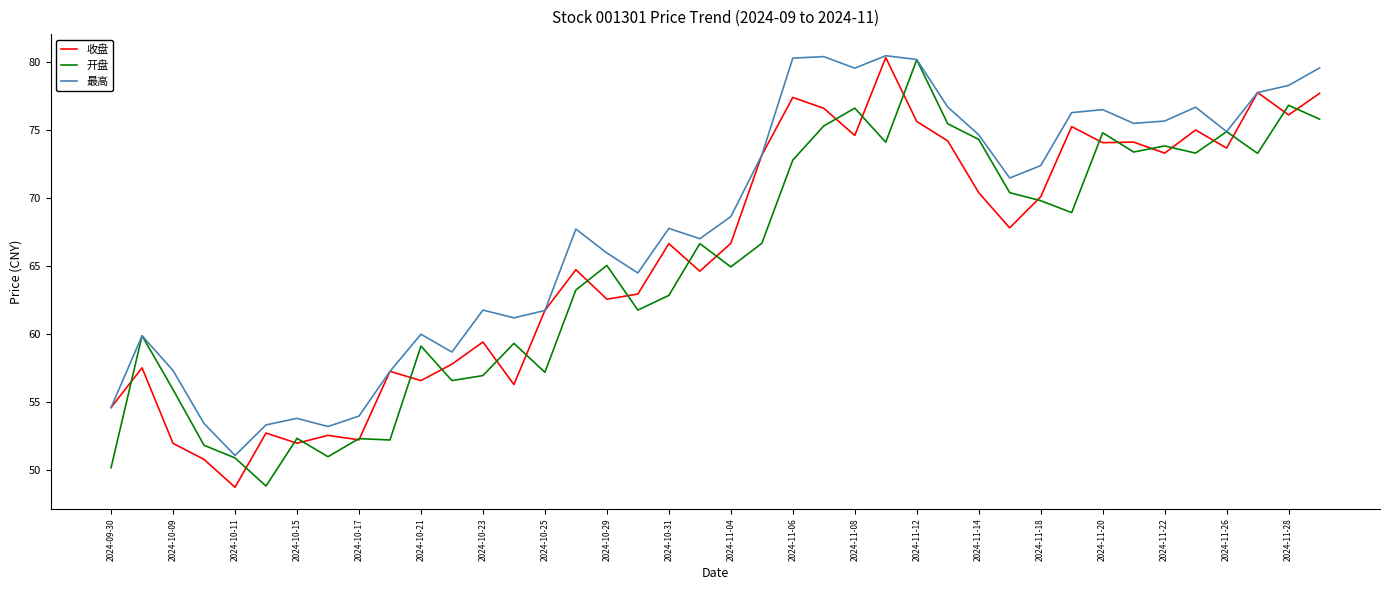

What is the minimum value for 收盘?

48.7